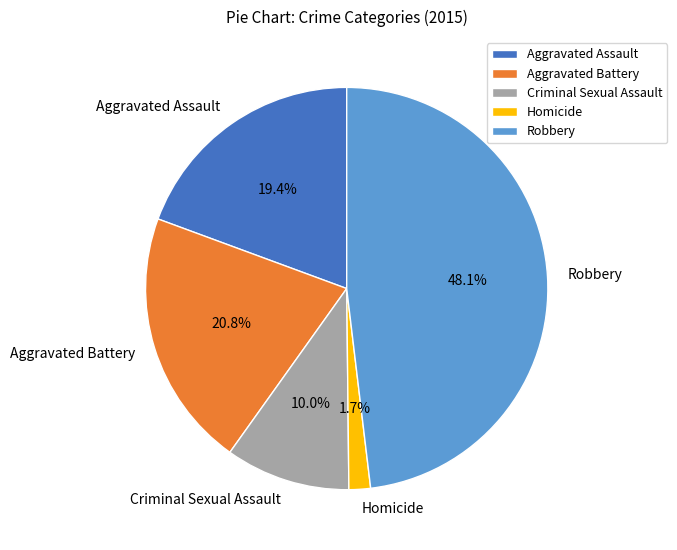

Rank the categories by value from highest to lowest.

Robbery, Aggravated Battery, Aggravated Assault, Criminal Sexual Assault, Homicide